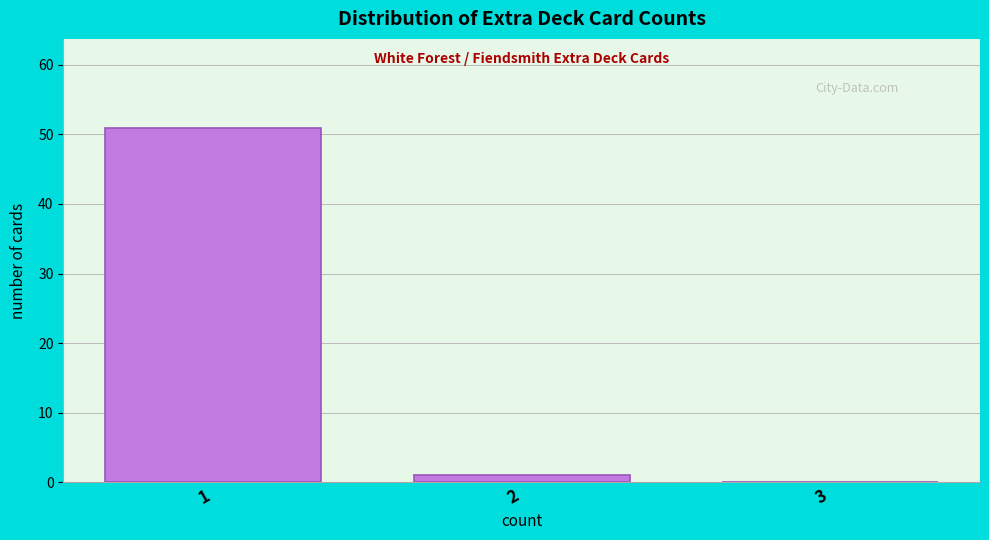

Reading left to right, list every bar in this chart as the range it spans on the x-axis followed by its height. The values are not printed on the chart, so give them approximately, as read against the axis.

0.5 to 1.5: 51
1.5 to 2.5: 1
2.5 to 3.5: 0